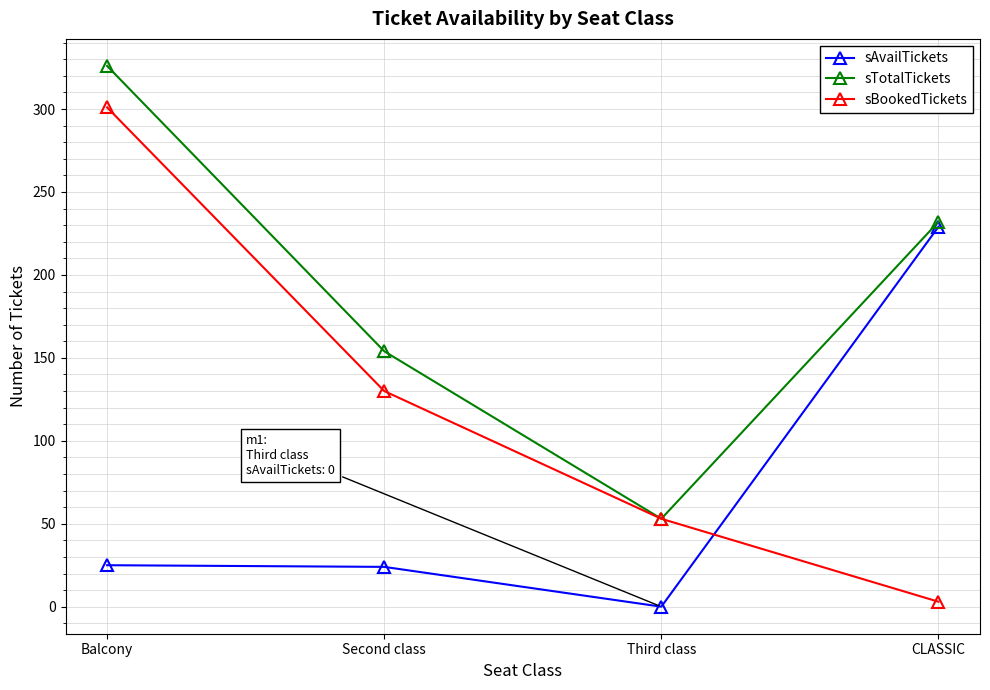

What is the label of the 4th point from the right?

Balcony